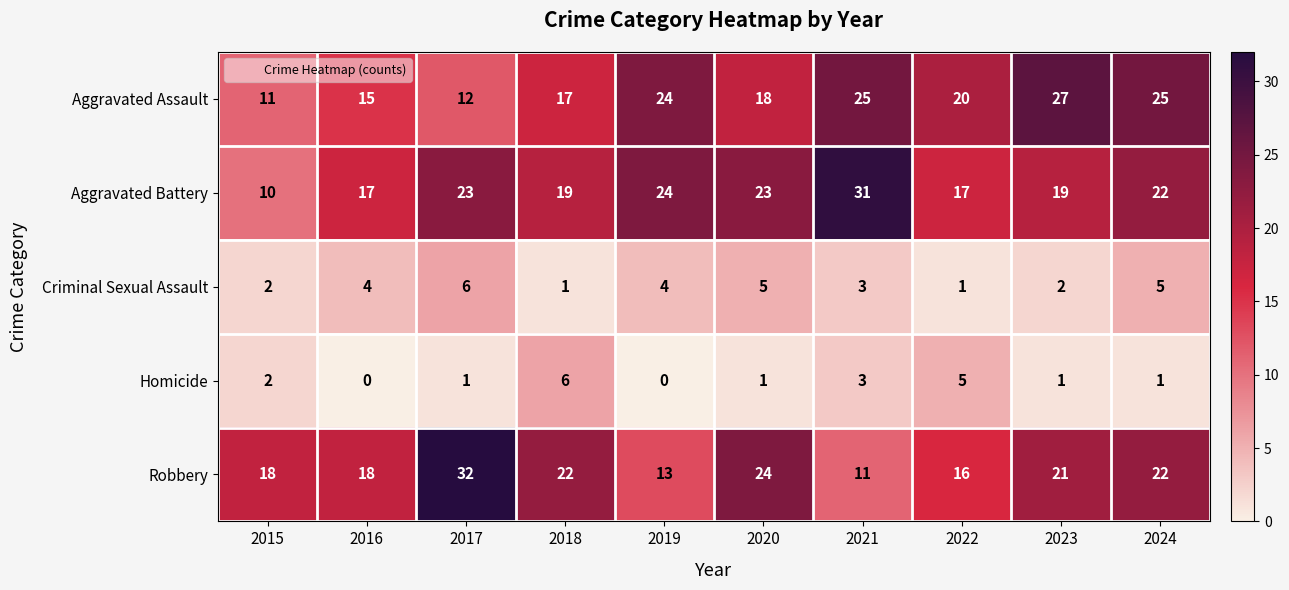

Between 2018 and 2021, which series saw the biggest shift?

Aggravated Battery